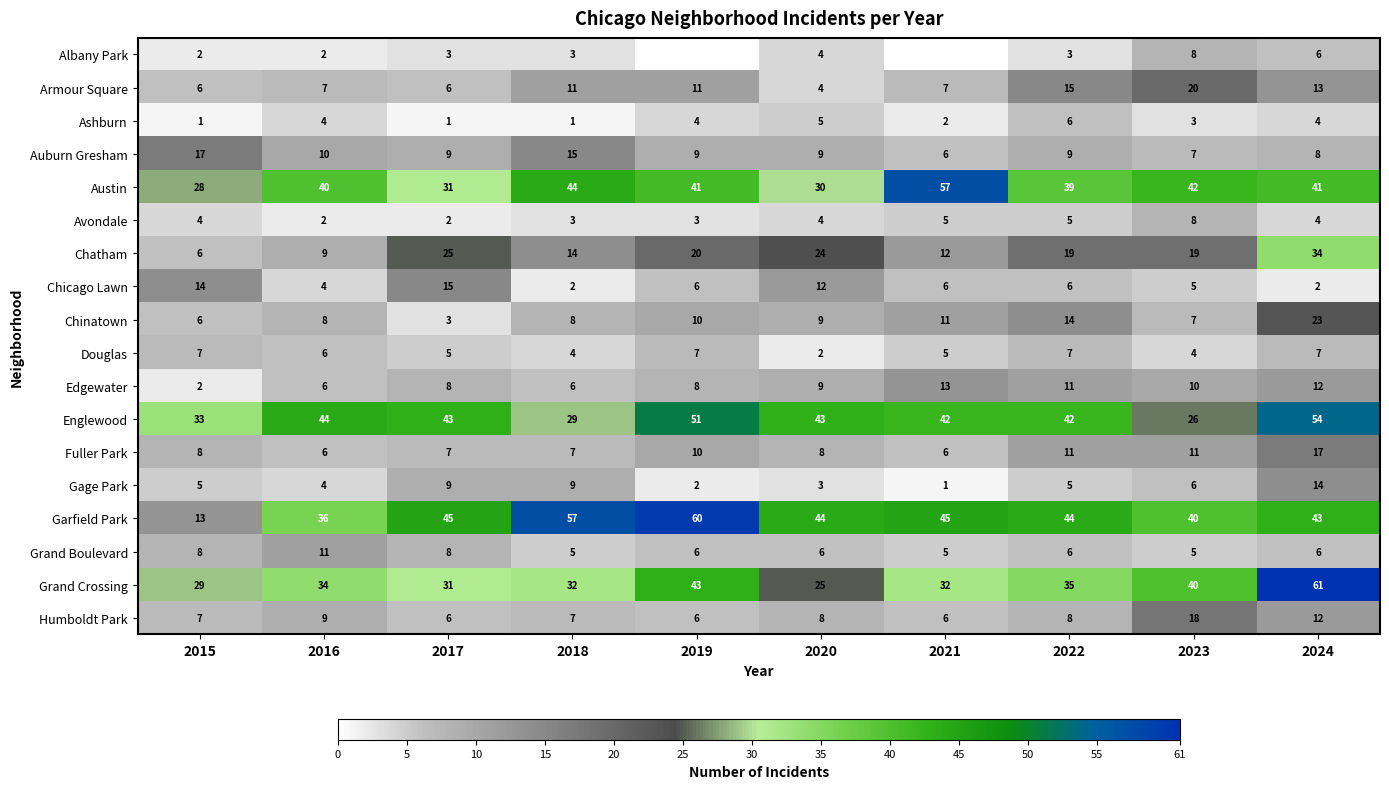

What is the difference between the highest and lowest values at 2023?

39